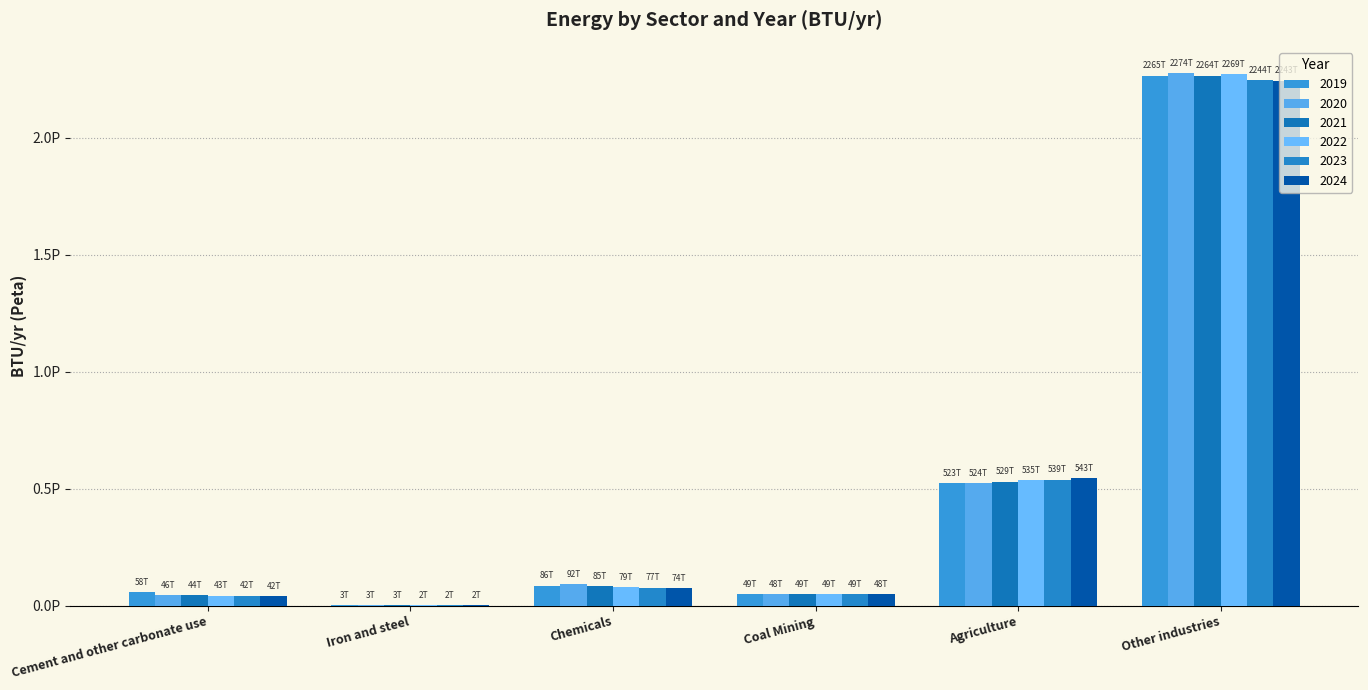

Are the bars grouped side by side (vs. stacked)?

Yes